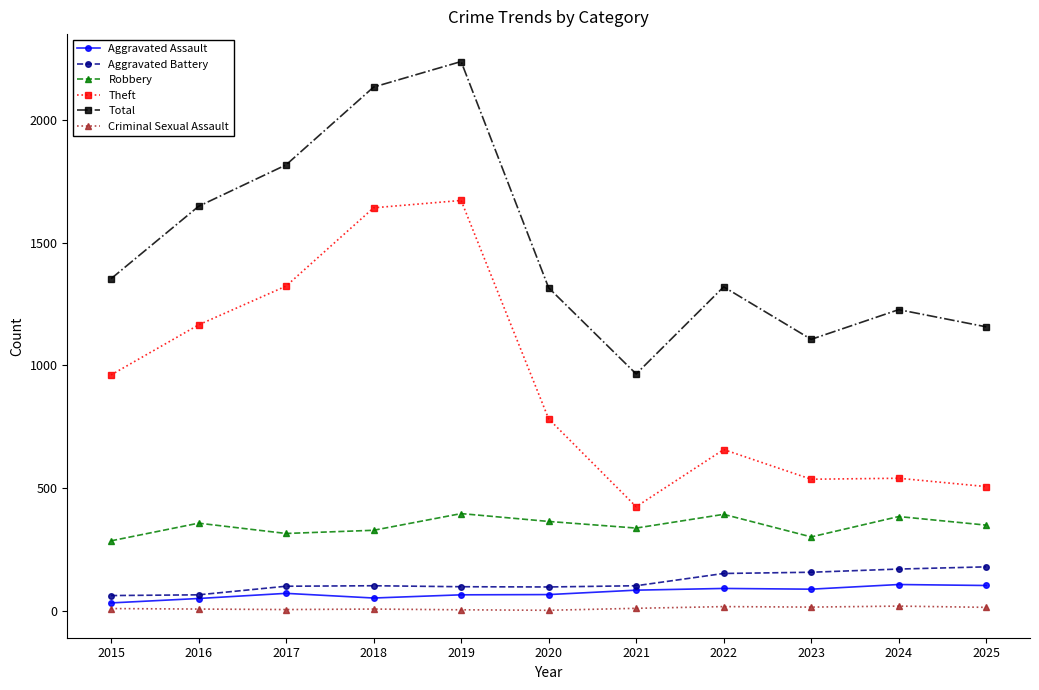

How many categories are shown in the chart?

11